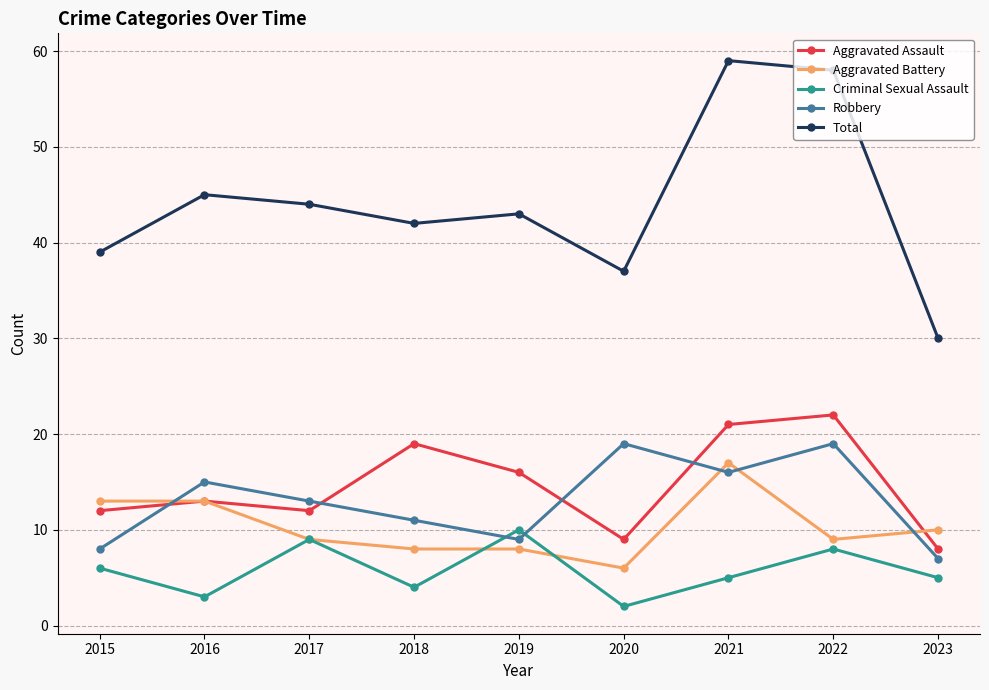

Reading right to left, list all the values displayed in this chart.

Aggravated Assault: 8	22	21	9	16	19	12	13	12
Aggravated Battery: 10	9	17	6	8	8	9	13	13
Criminal Sexual Assault: 5	8	5	2	10	4	9	3	6
Robbery: 7	19	16	19	9	11	13	15	8
Total: 30	58	59	37	43	42	44	45	39